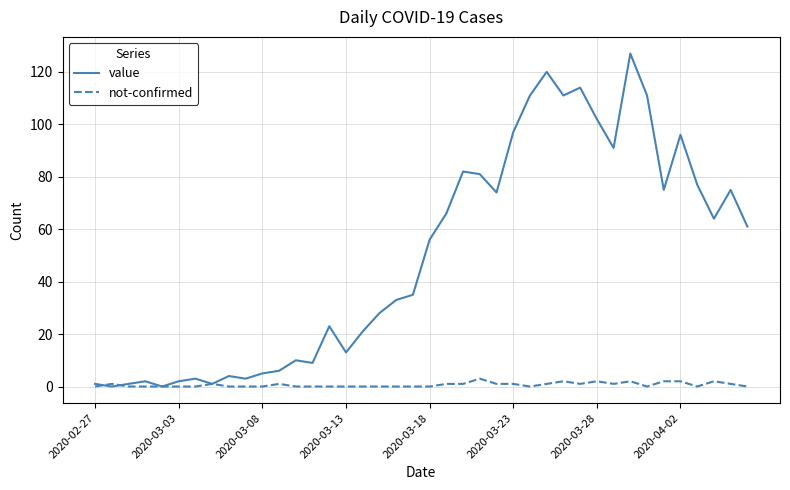

What is the highest value of the value series?

127